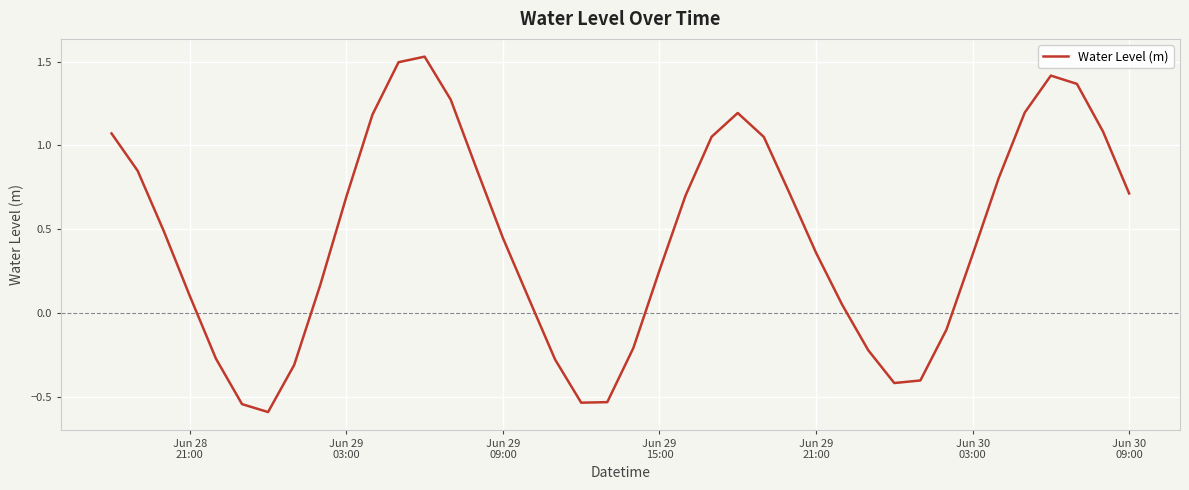

What is the difference between the maximum and minimum values?

2.1